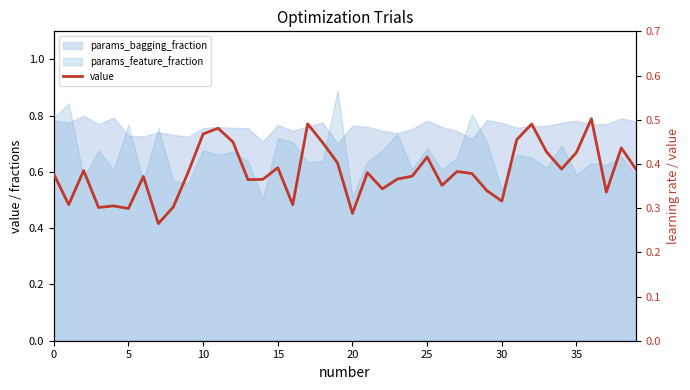

What is the change in value from 14 to 32?

+0.1